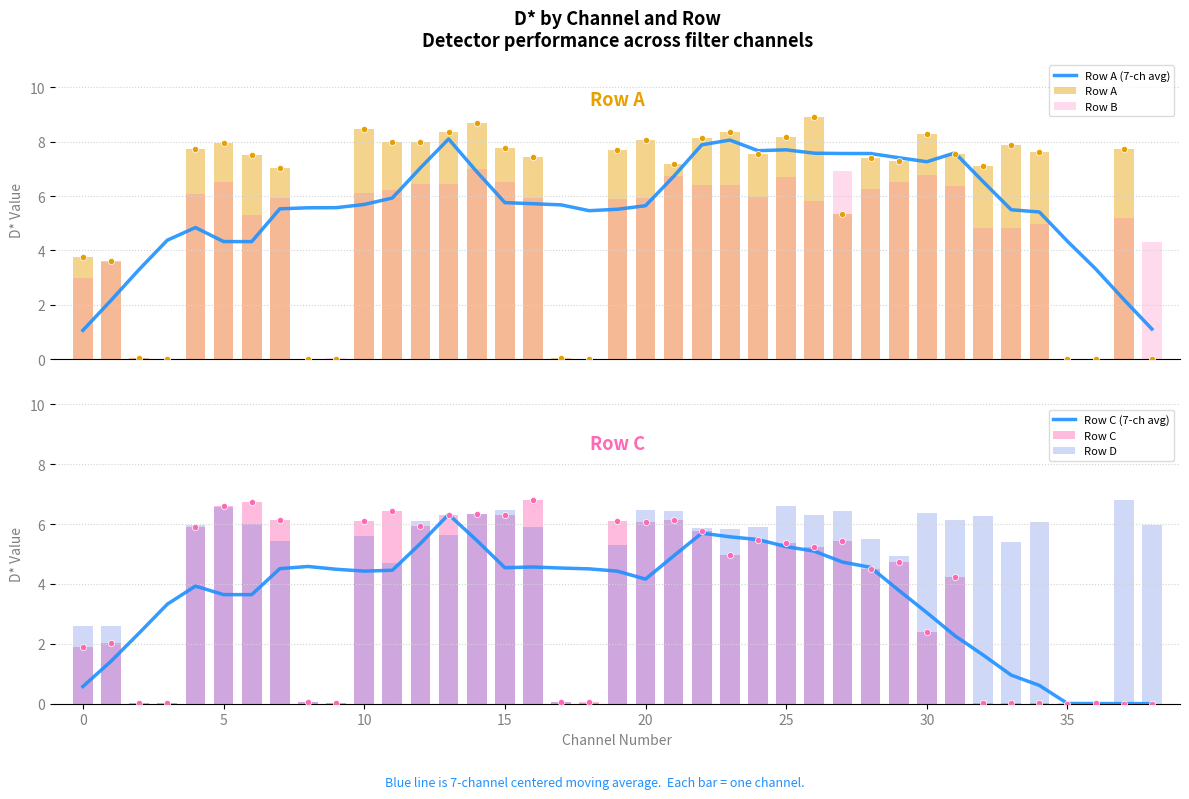

What are all the series names shown in the legend?

Row A (7-ch avg), Row A, Row B, Row C (7-ch avg), Row C, Row D